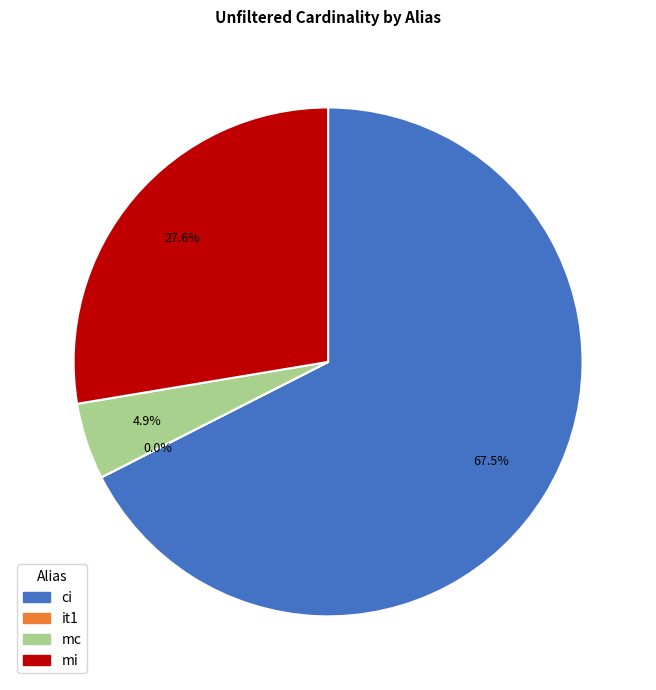

Which has a higher value, mc or mi?

mi